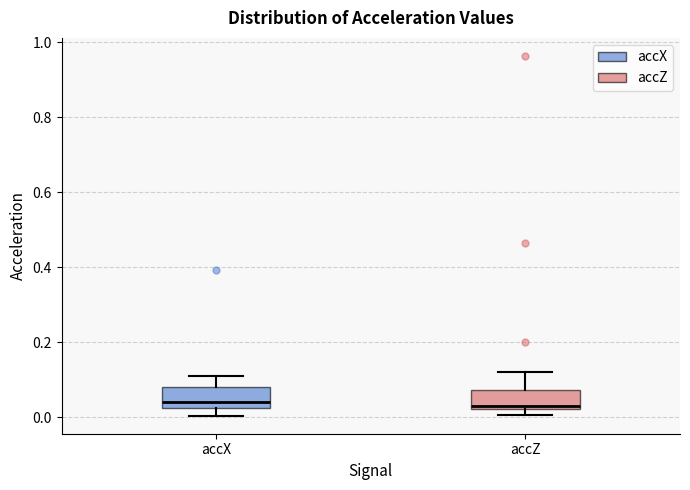

Reading left to right, read every box against the y-axis: the position of its median line, the range the box covers, and the ends of its whiskers. The values are not printed on the chart, so give them approximately, as read against the axis.

accX: median 0.04, box 0.02 to 0.08, whiskers 0.00 to 0.10
accZ: median 0.04, box 0.02 to 0.08, whiskers 0.00 to 0.12